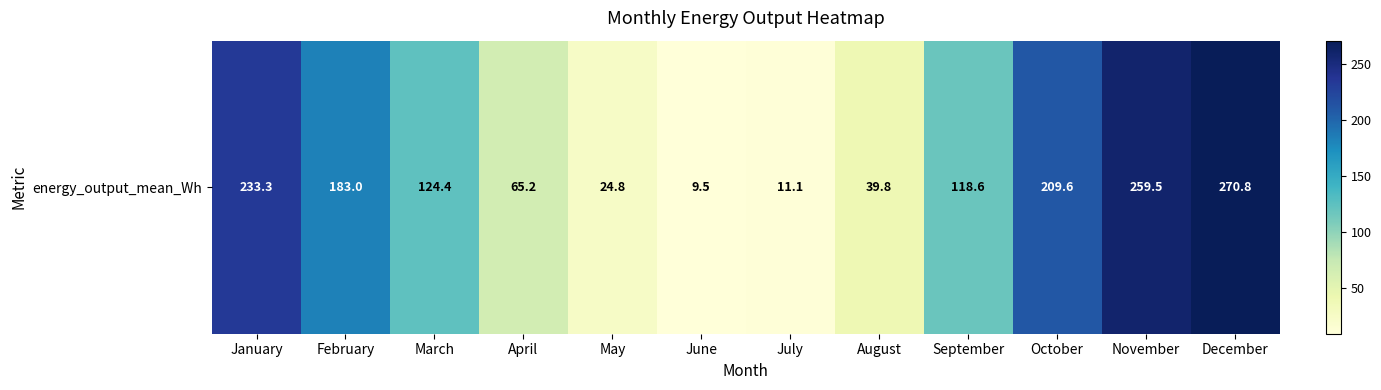

The chart shows a value of 4.5 at July. True or false?

False